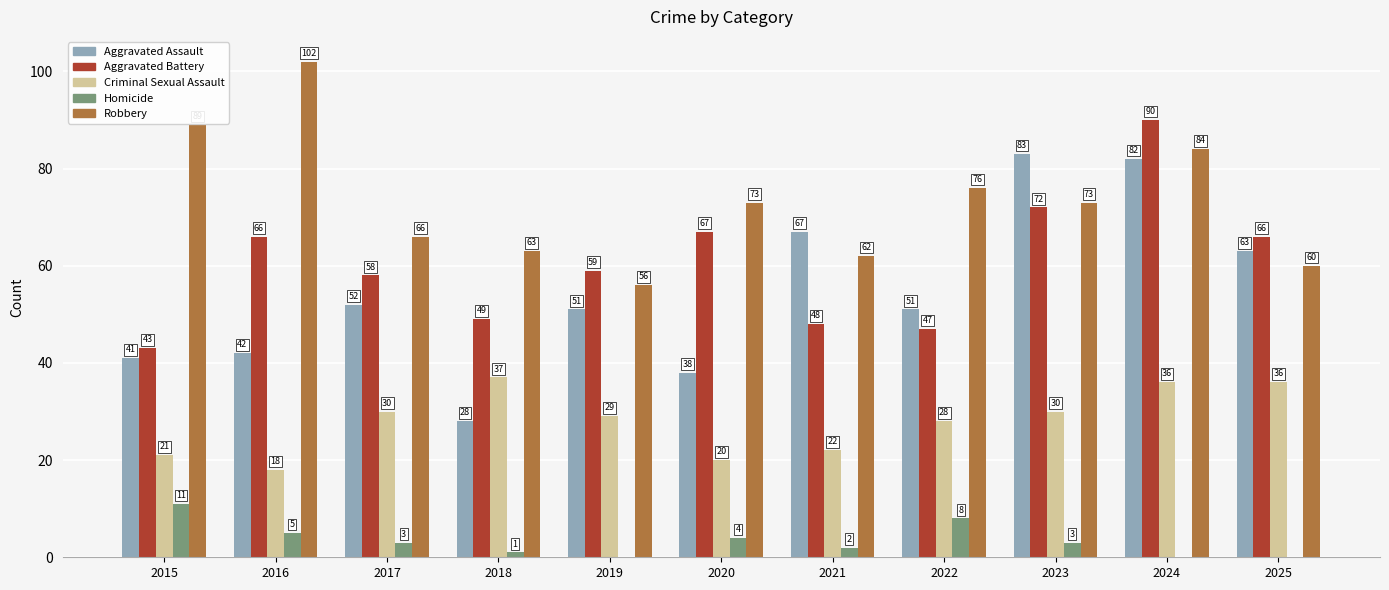

What is the average value of the Criminal Sexual Assault series?

28